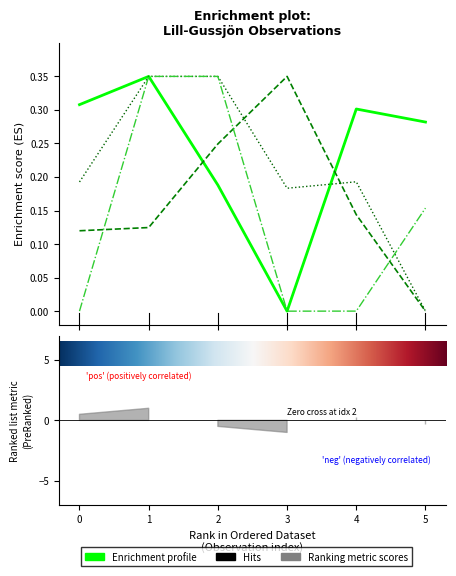

What position from the right is 4?

2